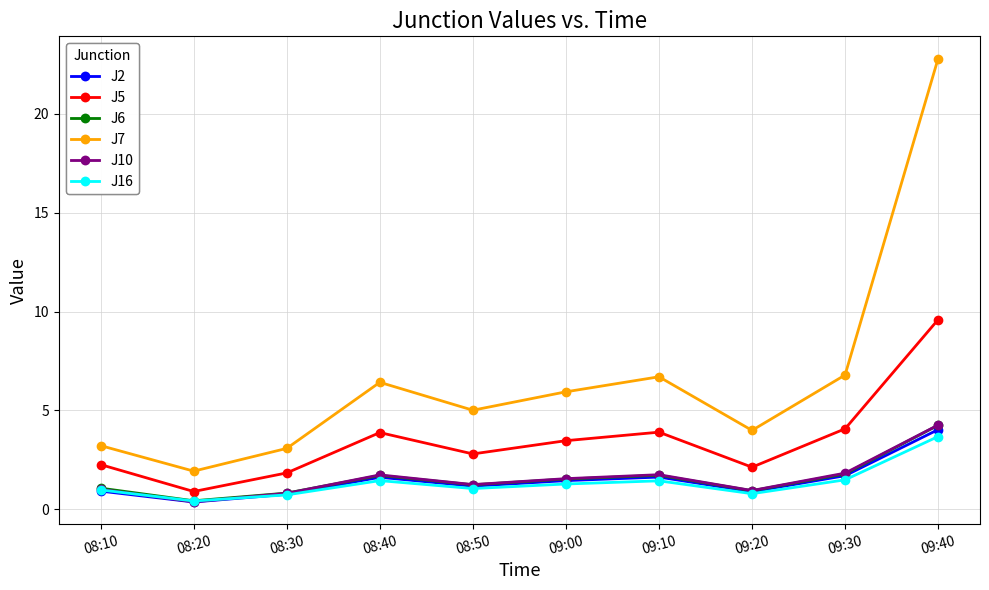

Is it true that J10 equals 0.8 at 08:30?

True